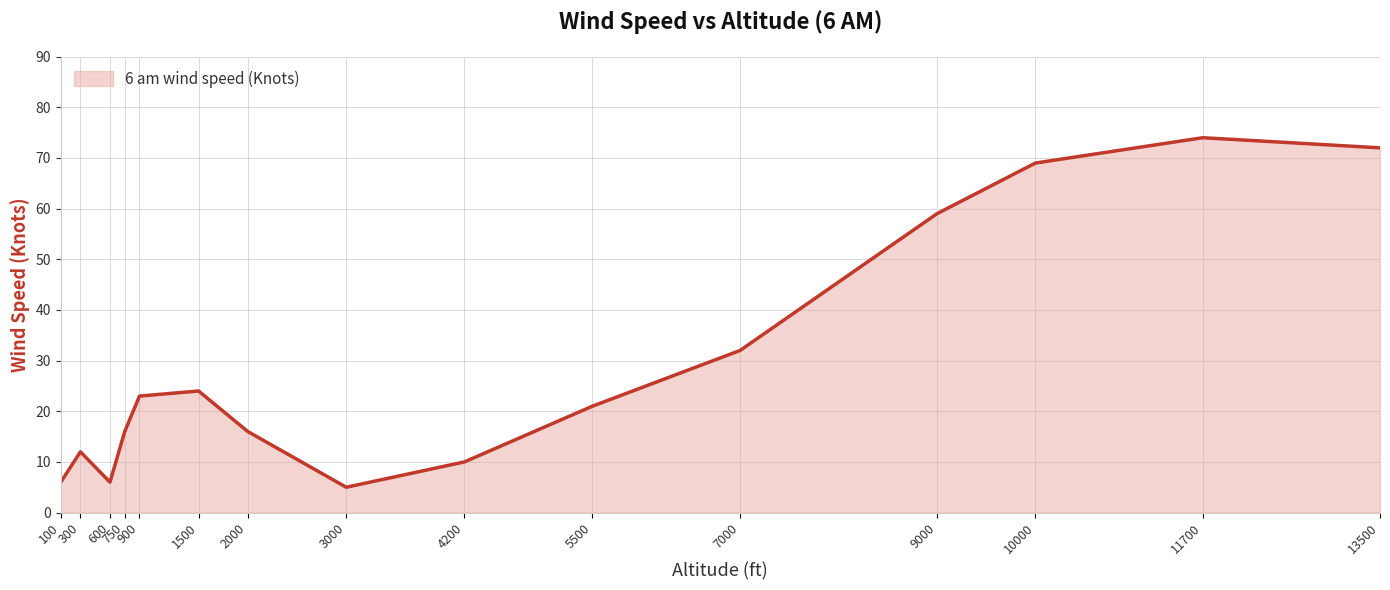

Approximately how many times larger is the value at 5500 compared to 13500?

0.3